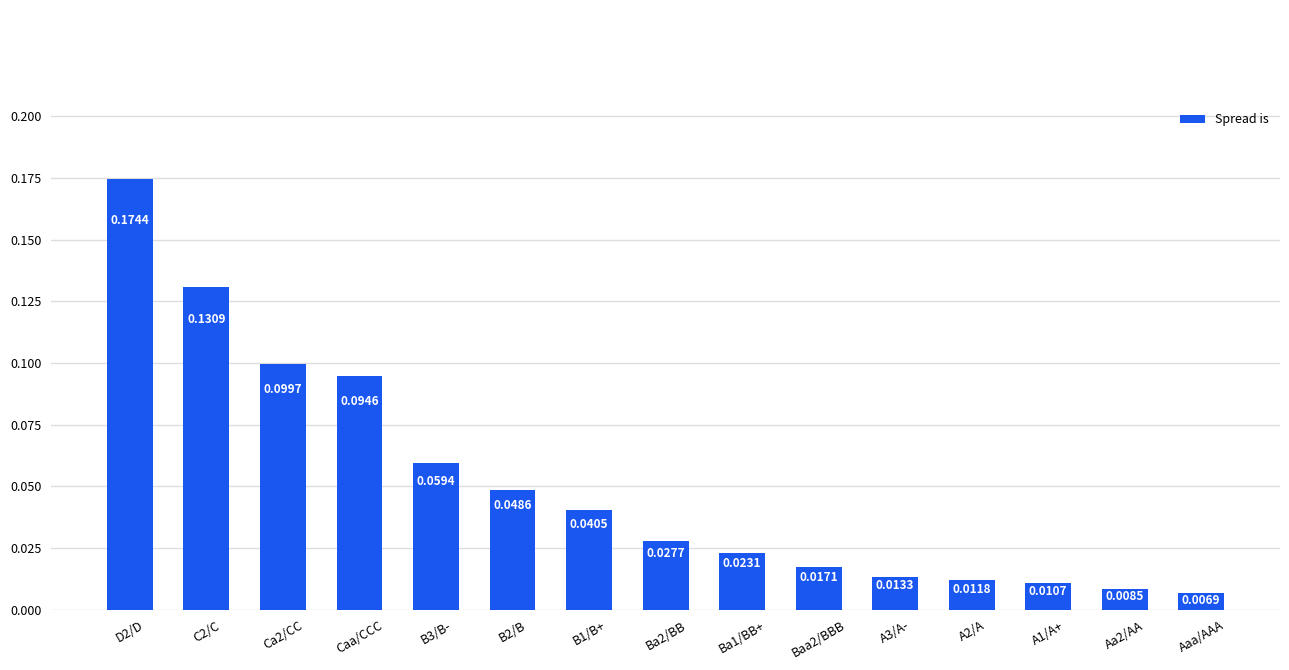

How many bars are there in total?

15